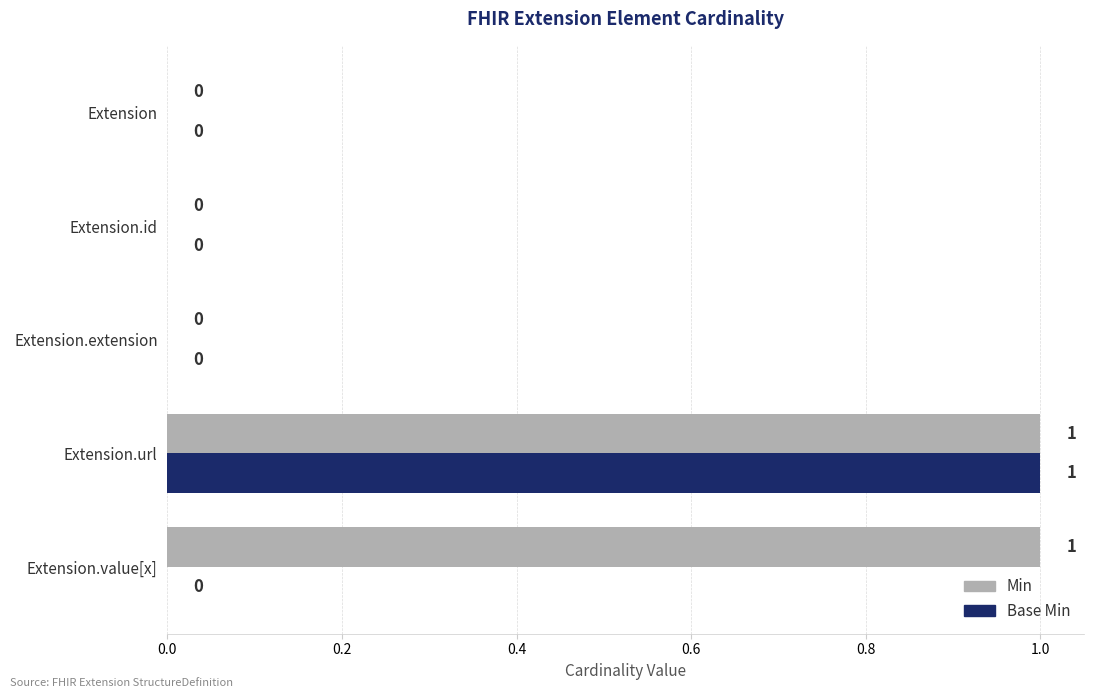

At which category is the sum across all series the highest?

Extension.url